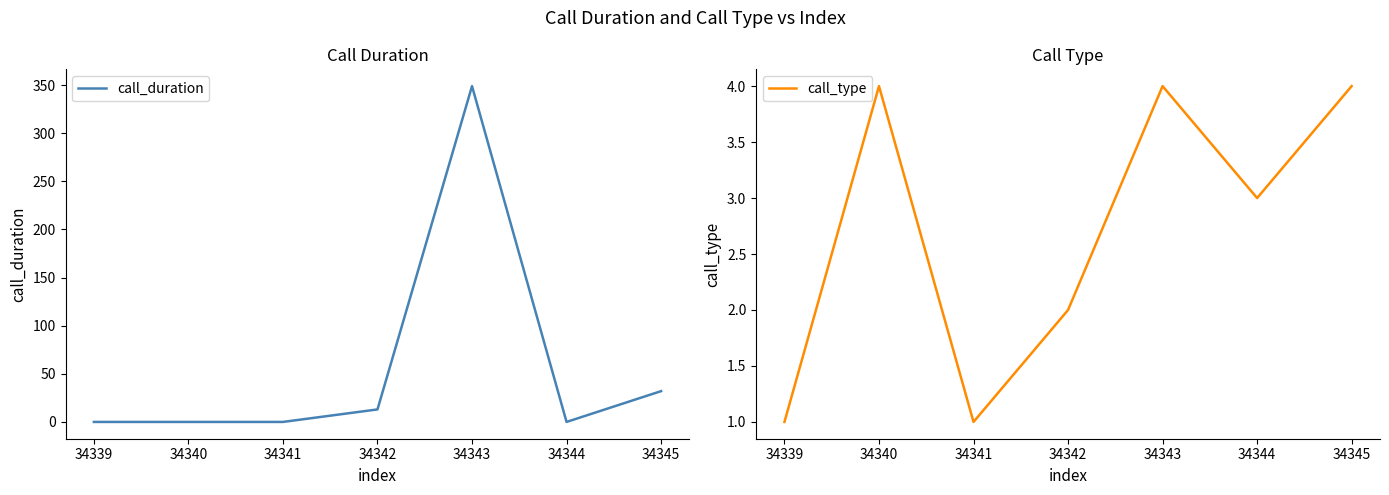

Which category has the highest value in the call_duration series?

34343